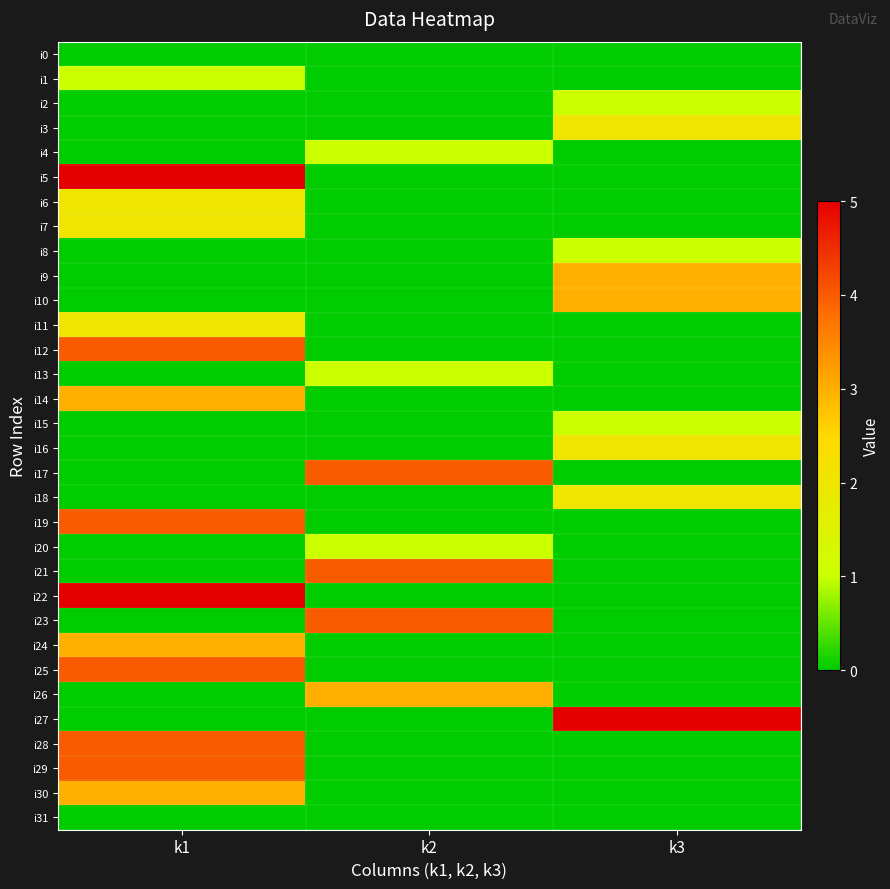

At how many categories does at least one series exceed 4?

2